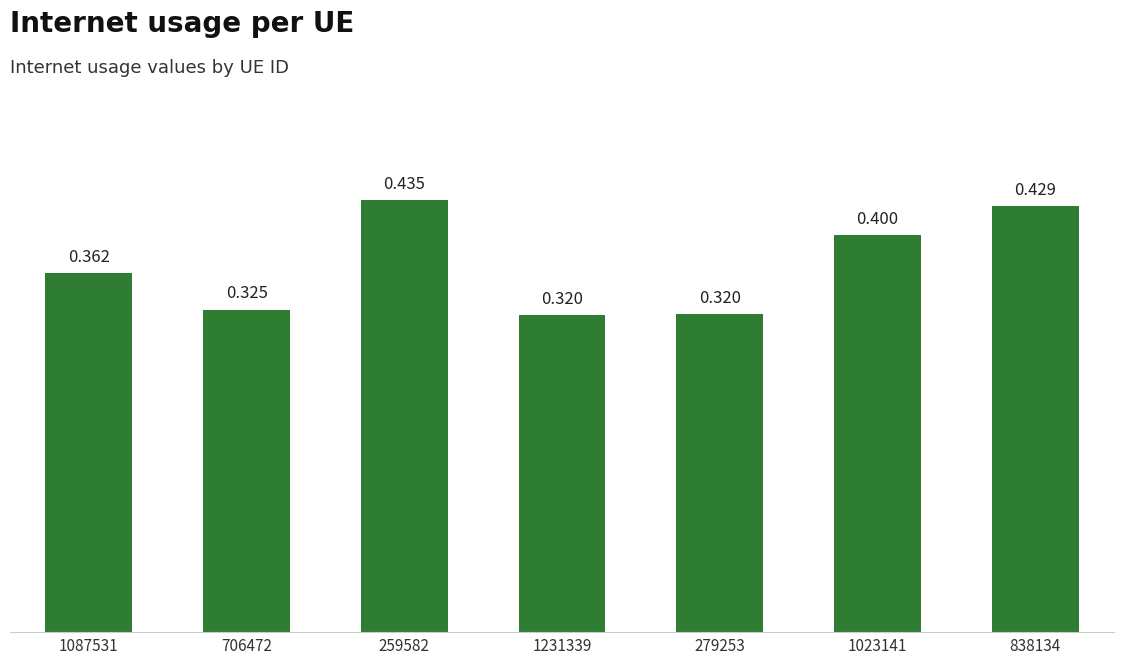

What is the difference between the second highest and second lowest values?

0.1